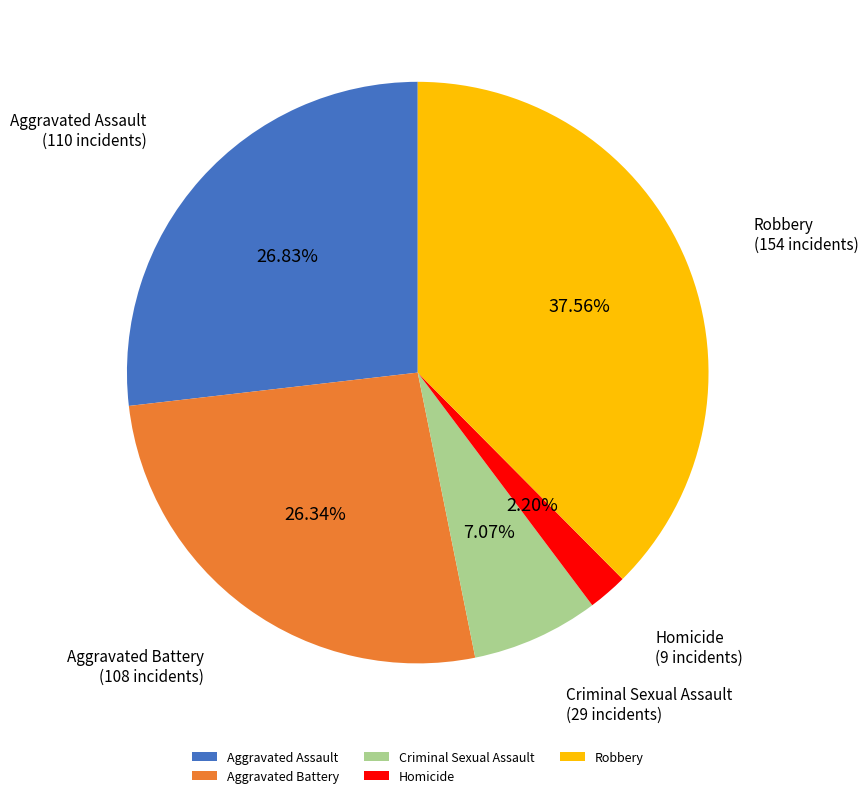

What is the ratio of the value at Aggravated Assault to the value at Robbery?

0.7